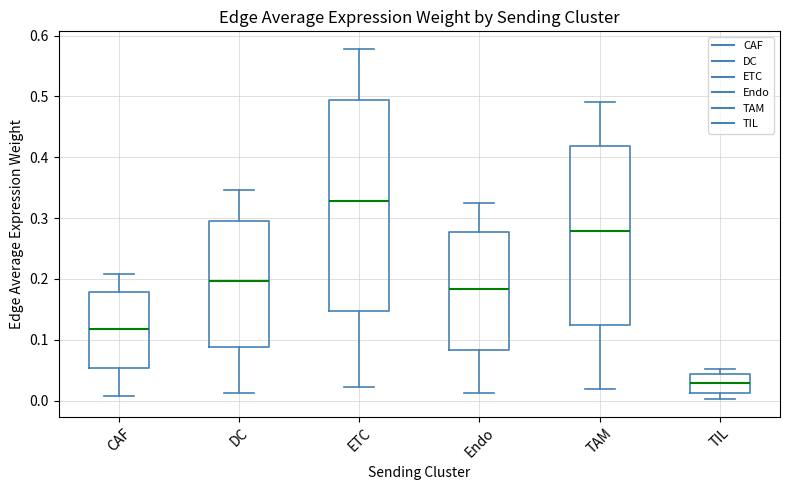

Which box's median line is the lowest?

TIL